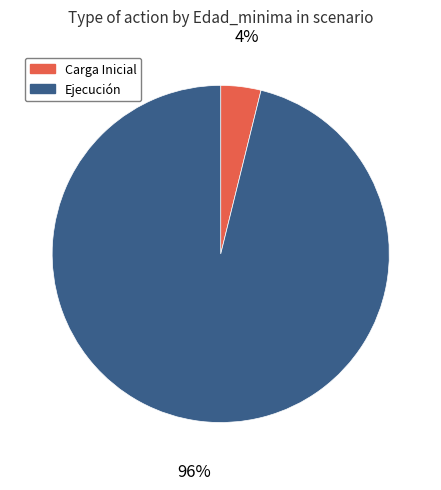

Rank the categories by value from highest to lowest.

Ejecución, Carga Inicial